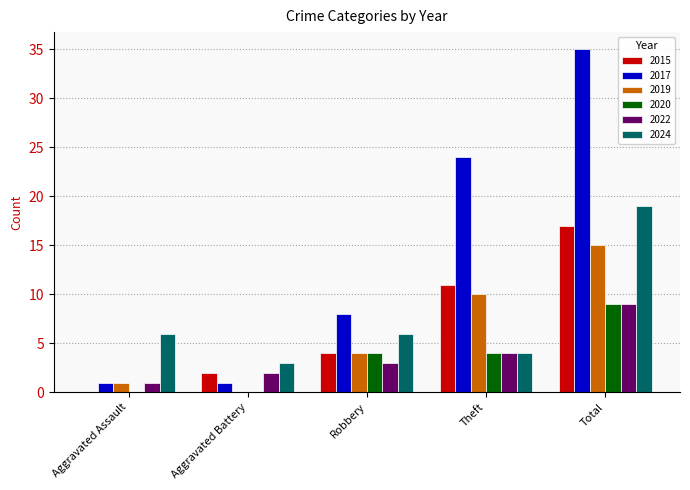

Which category has the highest value across all series?

Total